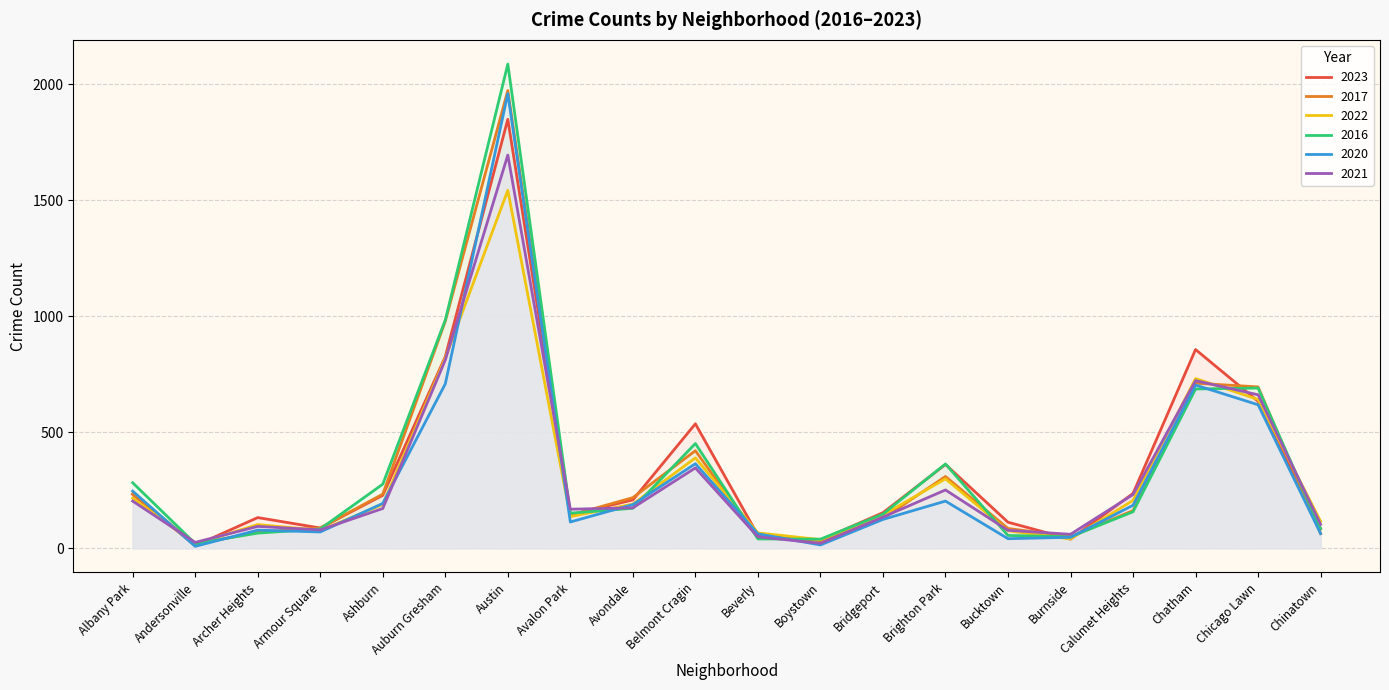

At which category does 2023 reach its first local valley?

Andersonville